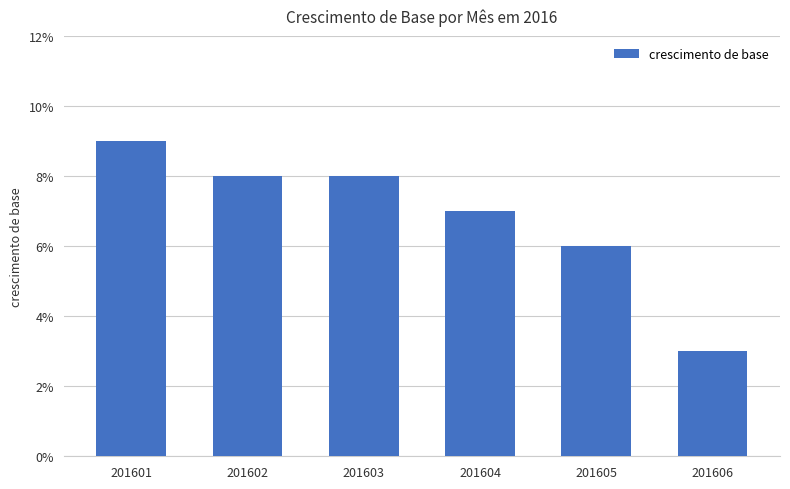

At which label is the value closest to 0?

201606